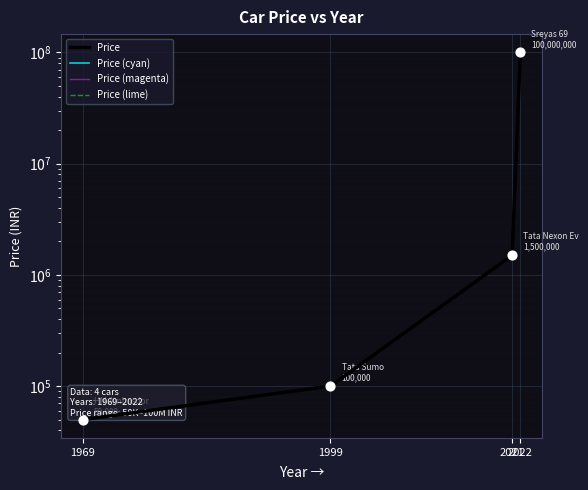

At how many categories does at least one series exceed 52908205?

1